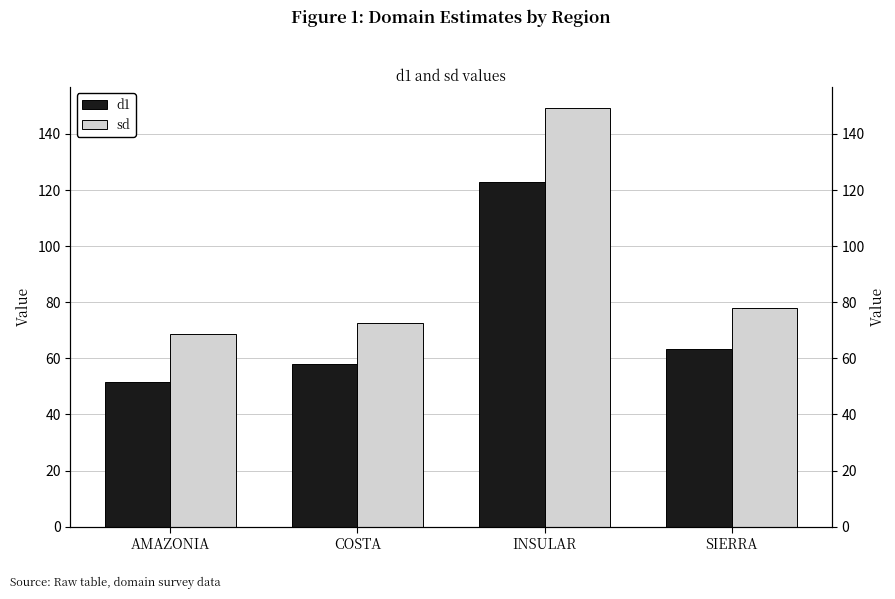

The sd series shows 44.8 at SIERRA. True or false?

False